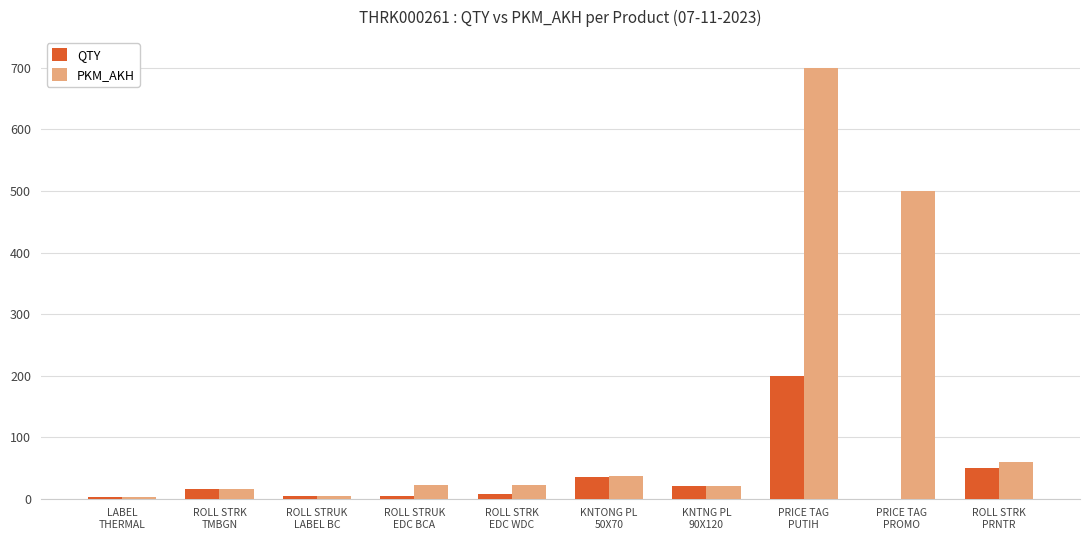

Are the bars horizontal?

No